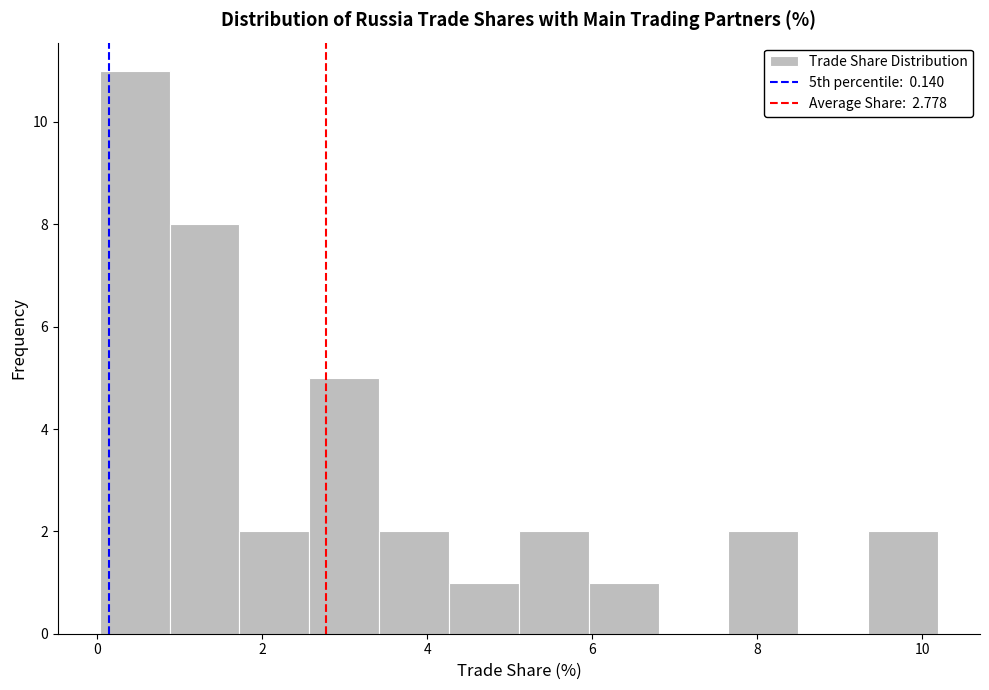

Reading left to right, list every bar in this chart as the range it spans on the x-axis followed by its height. Neither the bar edges nor the heights are printed on the chart, so give them approximately, as read against the axes.

0.0 to 0.8: 11
0.8 to 1.8: 8
1.8 to 2.6: 2
2.6 to 3.4: 5
3.4 to 4.2: 2
4.2 to 5.2: 1
5.2 to 6.0: 2
6.0 to 6.8: 1
6.8 to 7.6: 0
7.6 to 8.4: 2
8.4 to 9.4: 0
9.4 to 10.2: 2